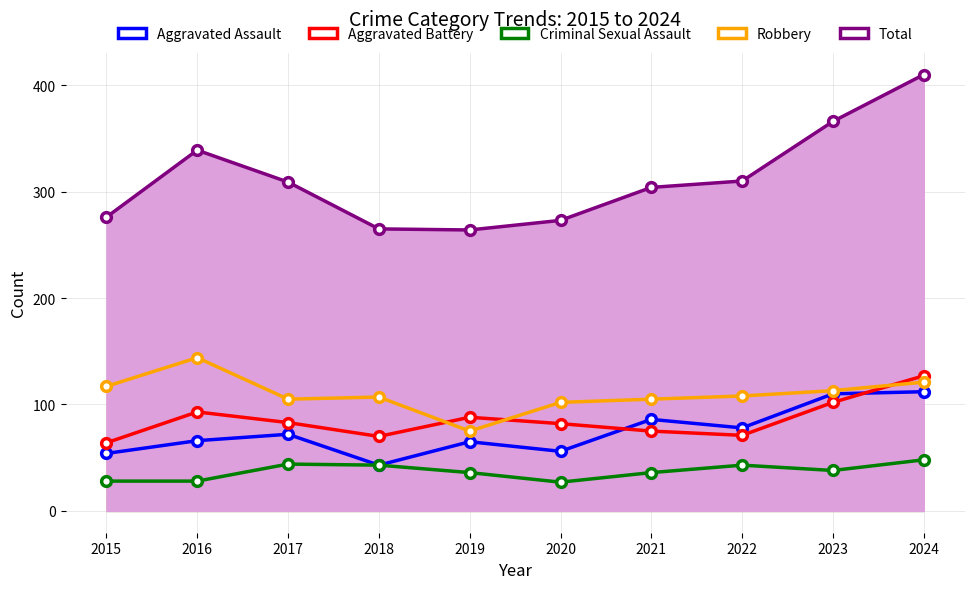

Does the chart have visible grid lines?

Yes